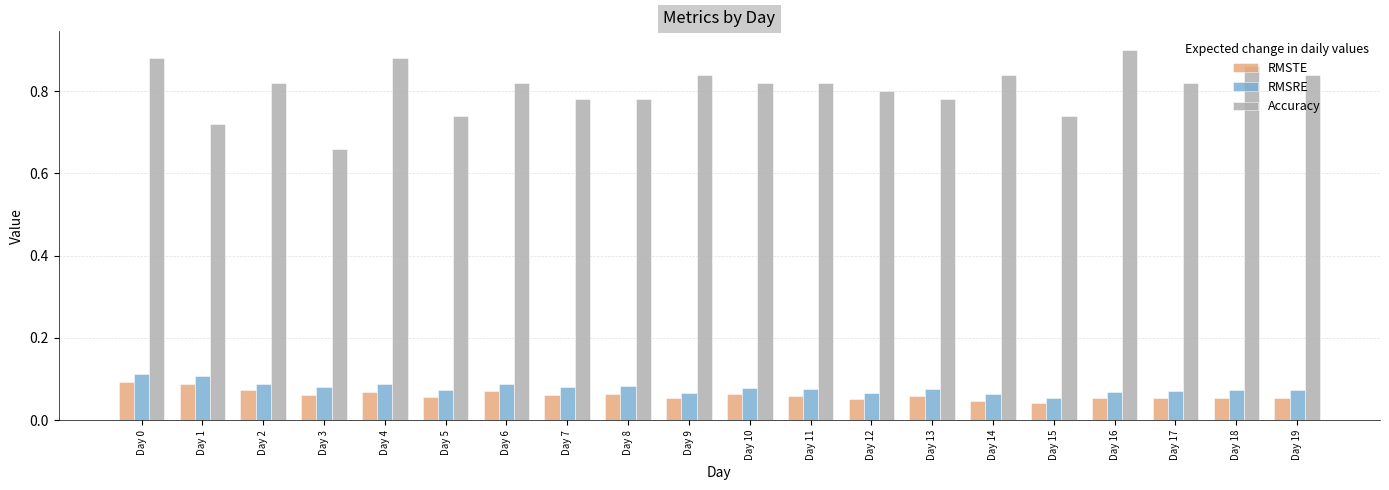

Is it true that Accuracy equals 0.8 at Day 9?

True